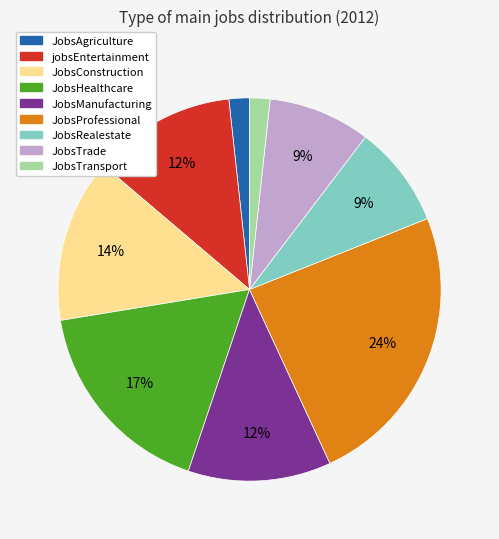

The JobsRealestate slice represents 20% of the pie. True or false?

False